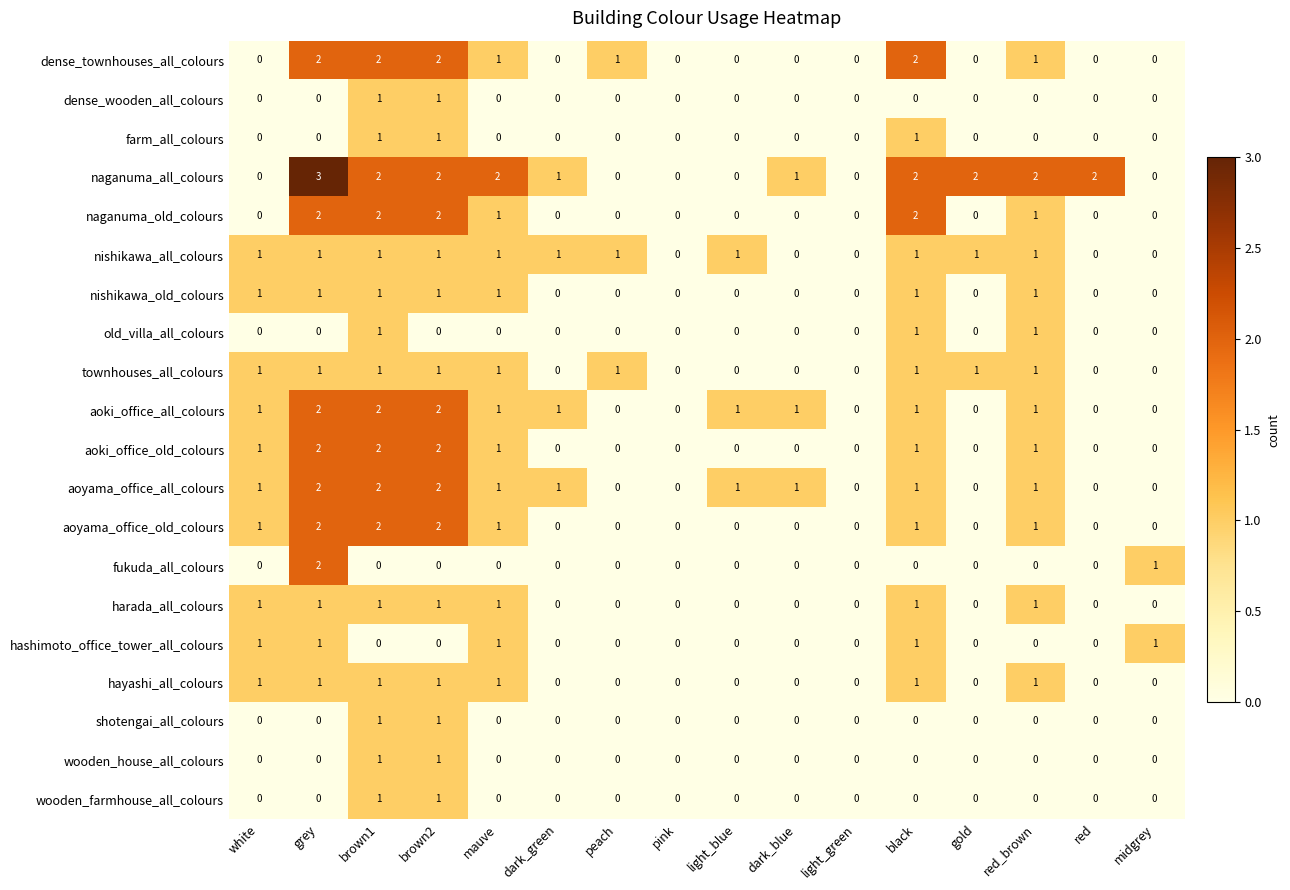

How many distinct data groups are displayed?

20